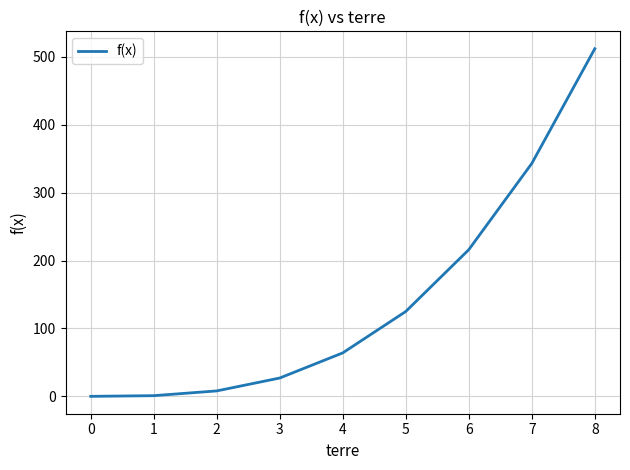

What is the difference between the maximum and minimum values?

512